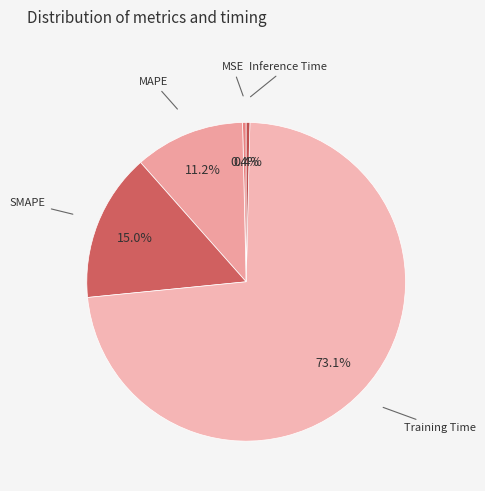

Count the number of slices in the pie.

5